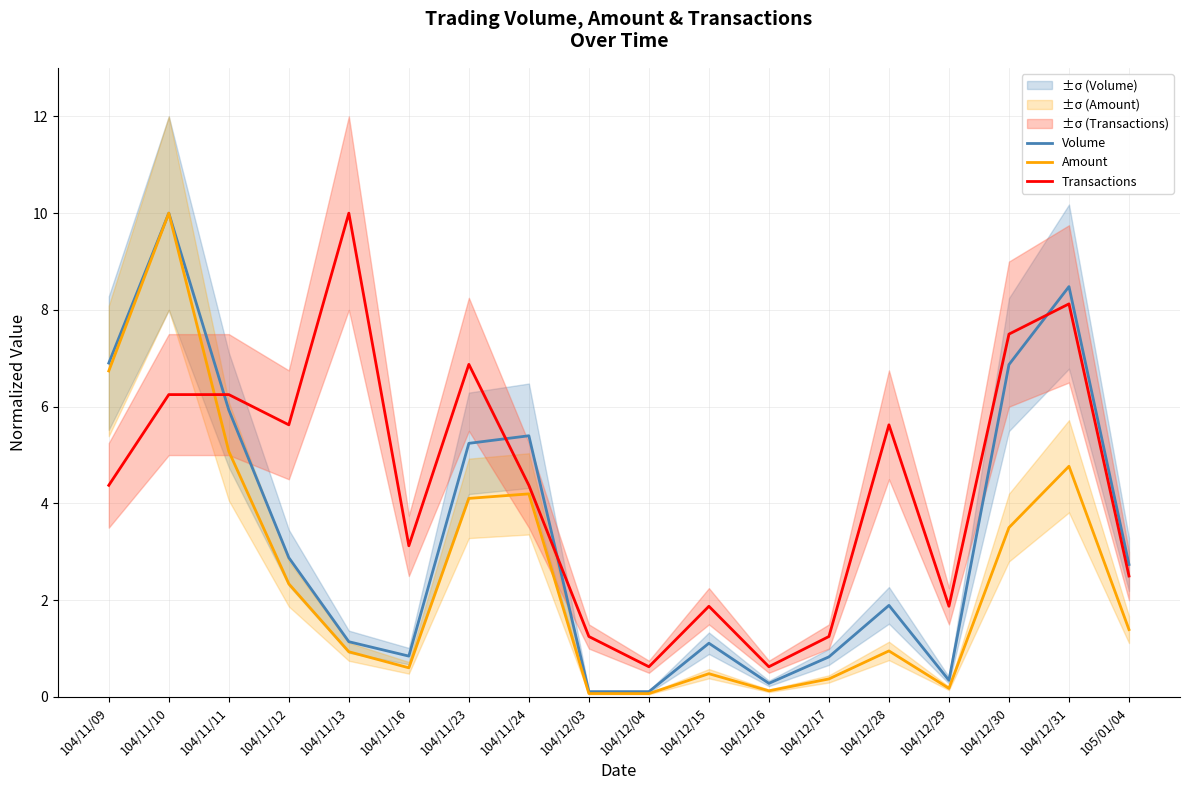

Which label corresponds to the smallest value in the chart?

104/12/04